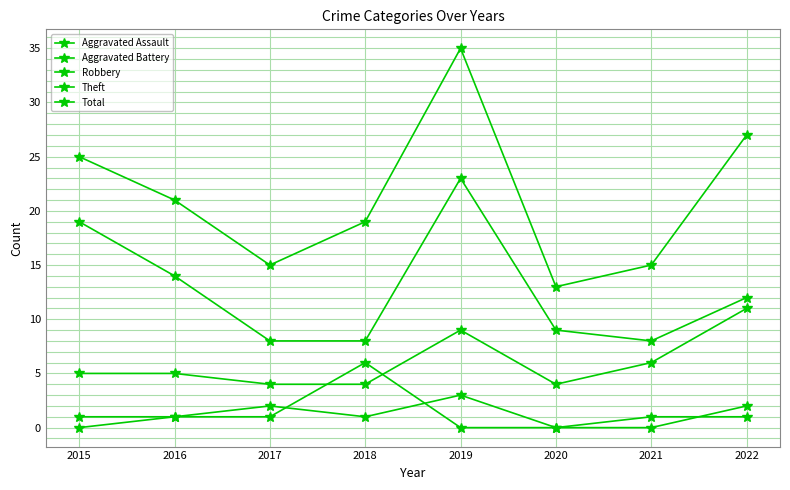

In Theft, how many points are lower than both neighbors (excluding endpoints)?

1